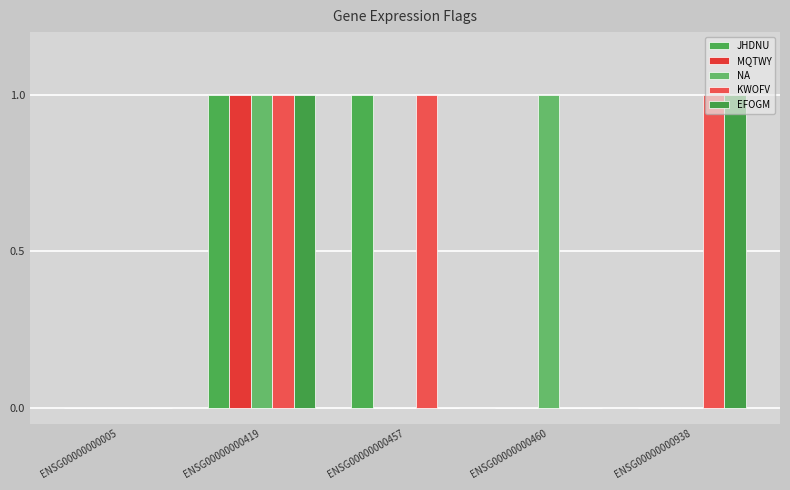

How many series are shown in this chart?

5